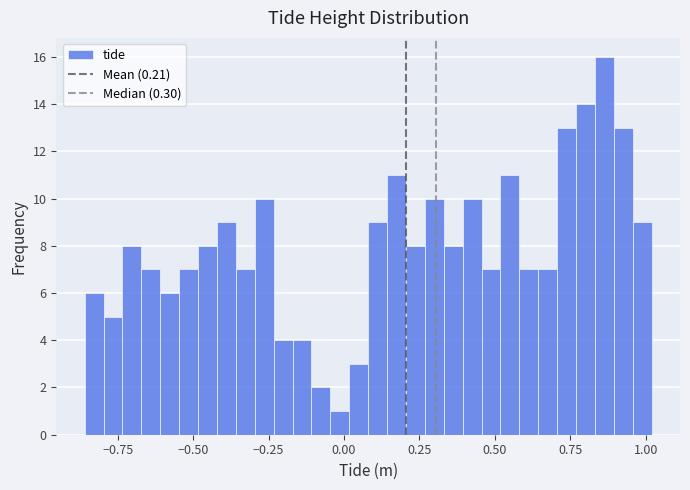

Around what value on the x-axis is the tallest bar? Give the approximate position of its centre, as read against the axis.

0.85